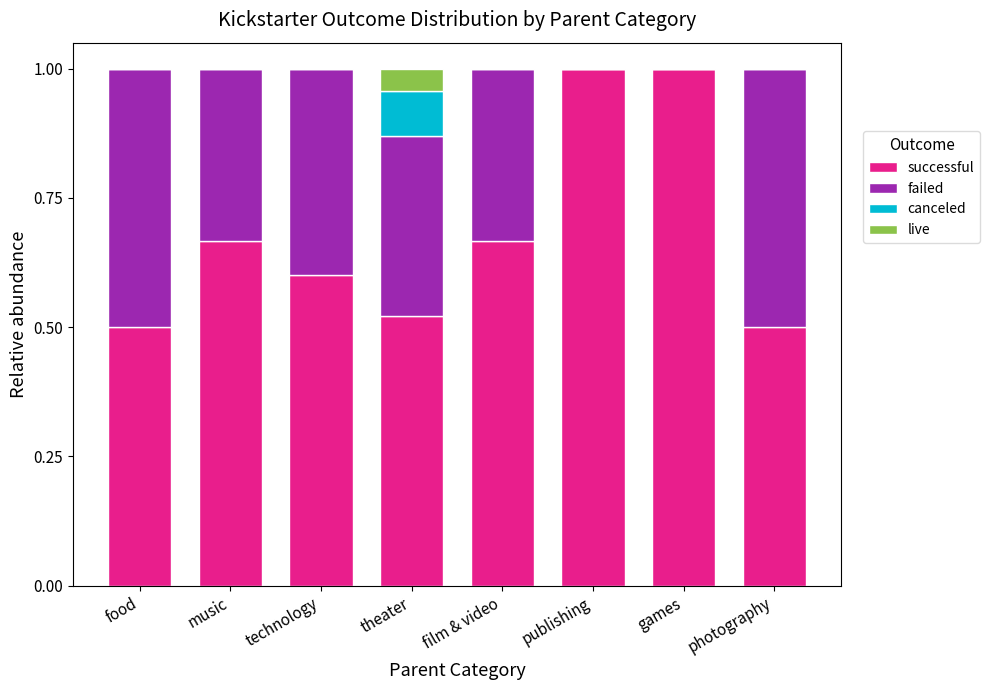

What is the highest value of the successful series?

1.0